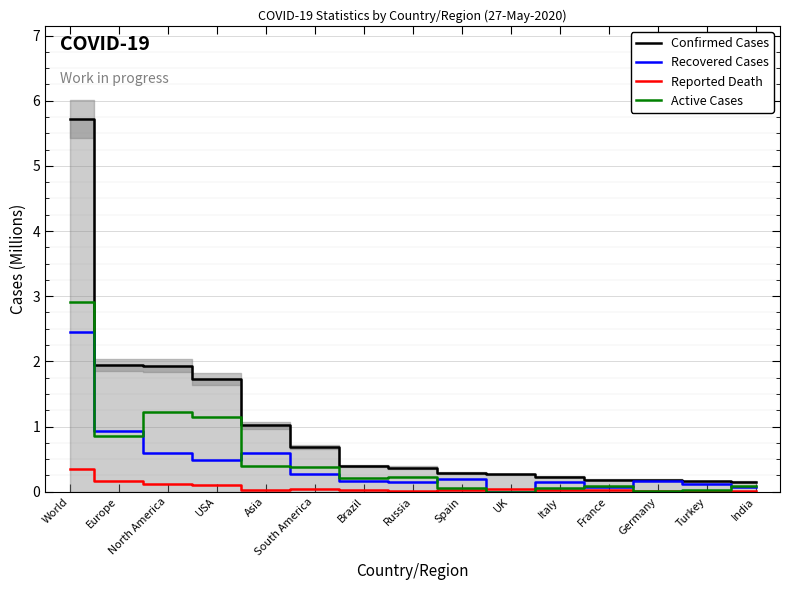

Count the number of data series in this chart.

4